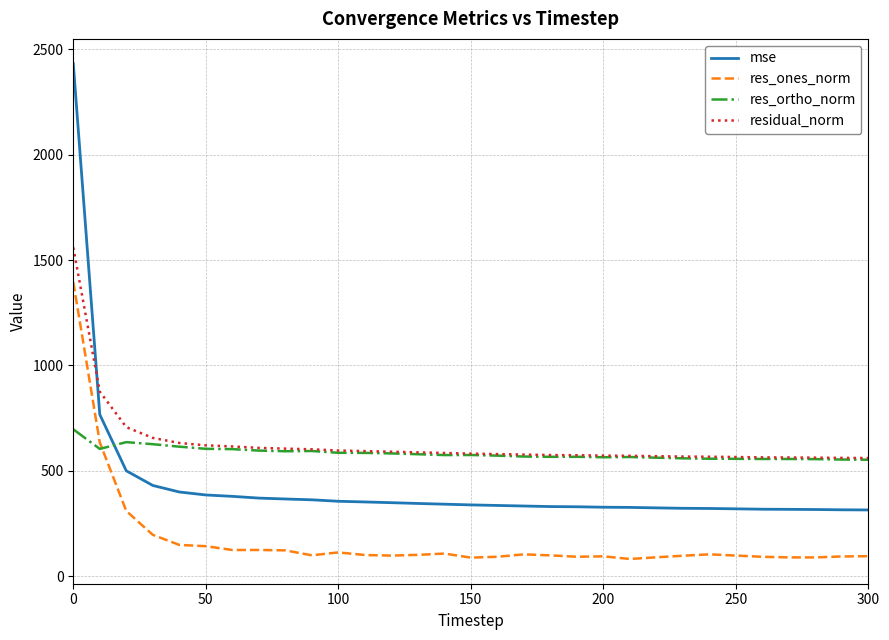

List the series in order of their peak value, highest first.

mse, residual_norm, res_ones_norm, res_ortho_norm